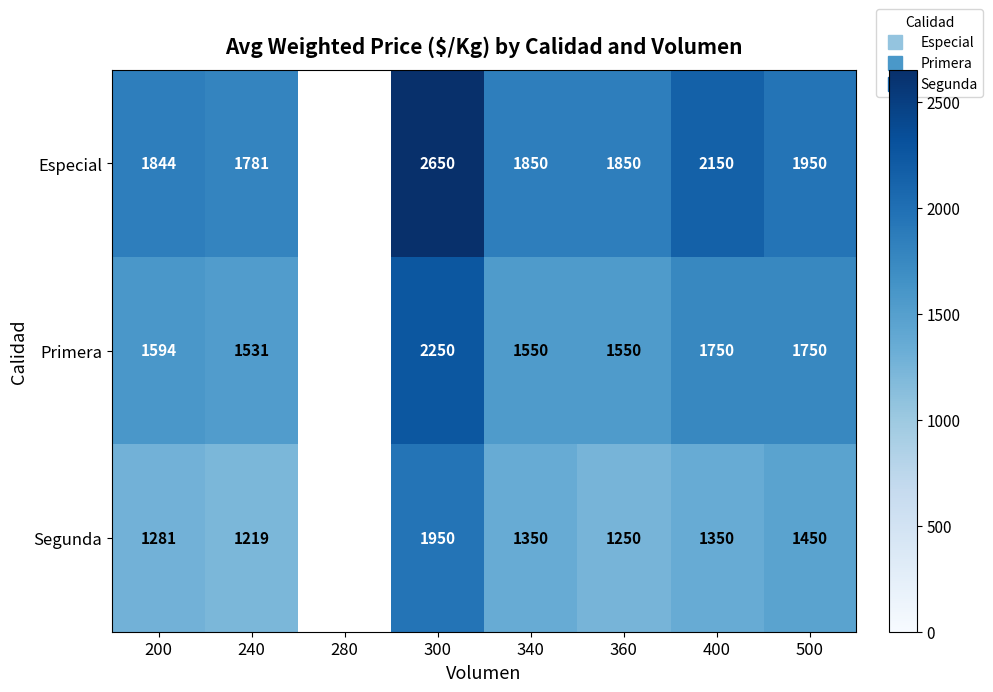

How many data points does each series have?

8